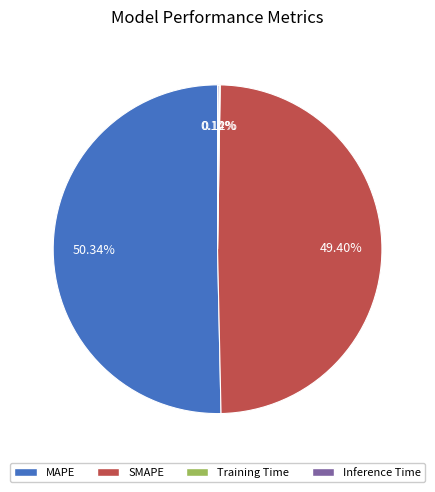

Which category has the biggest portion of the pie?

MAPE